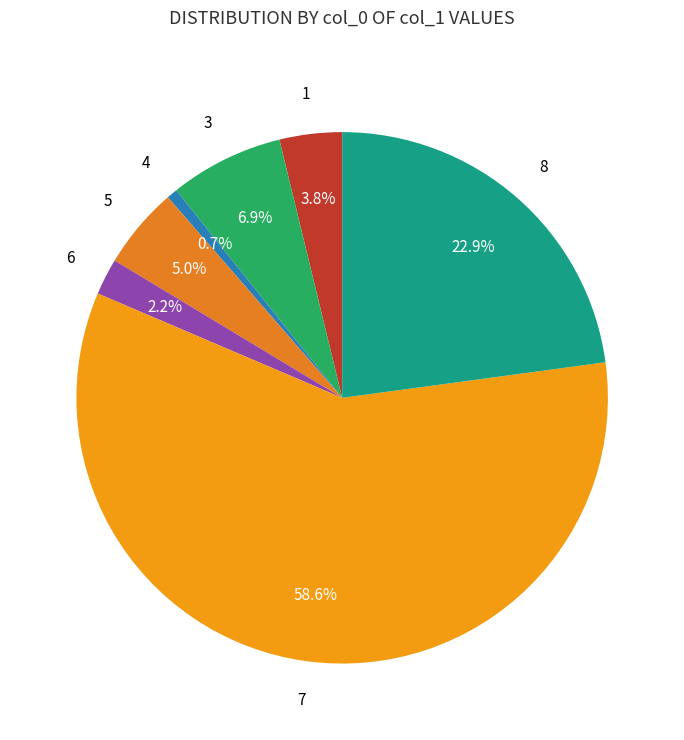

To the nearest percent, what is the combined percentage of 7 and 6?

61%